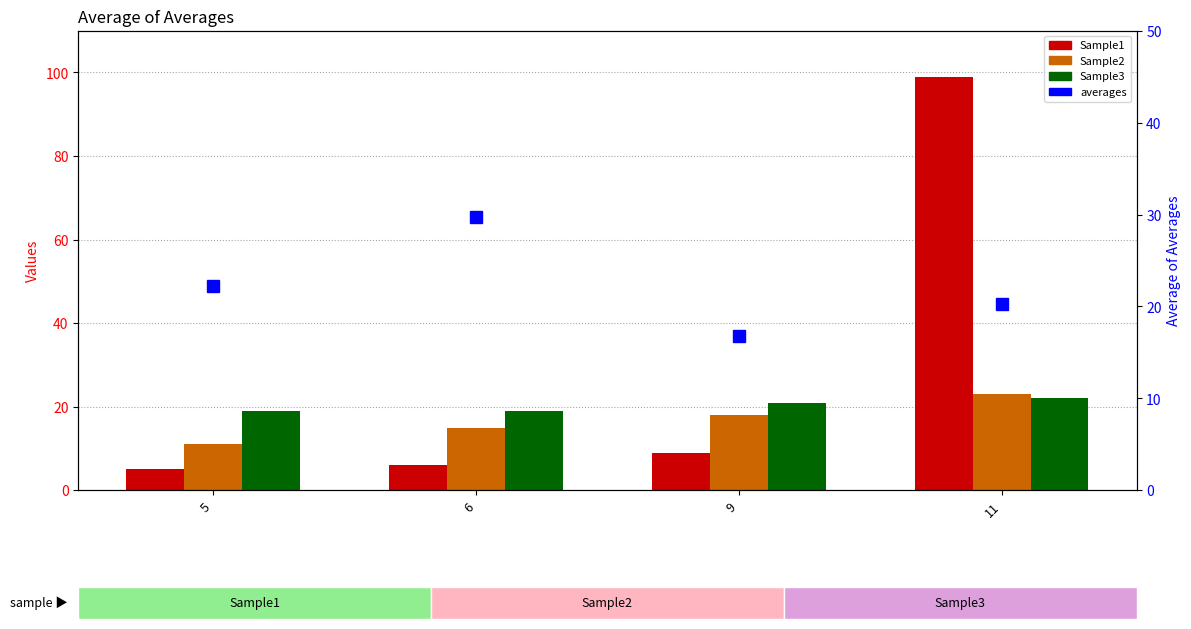

What is the difference between the second highest and minimum values in the Sample2 series?

7.0